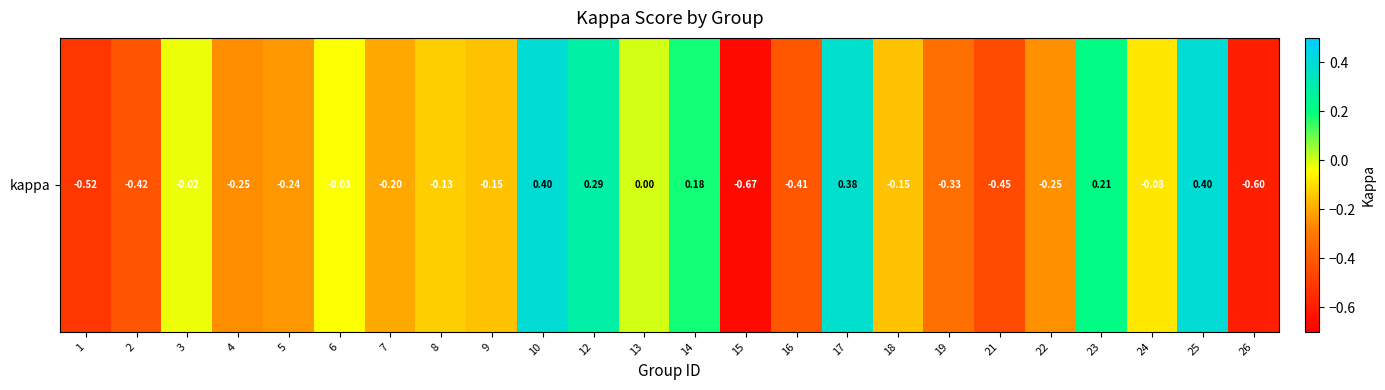

At which category does the chart reach its minimum across all series?

15